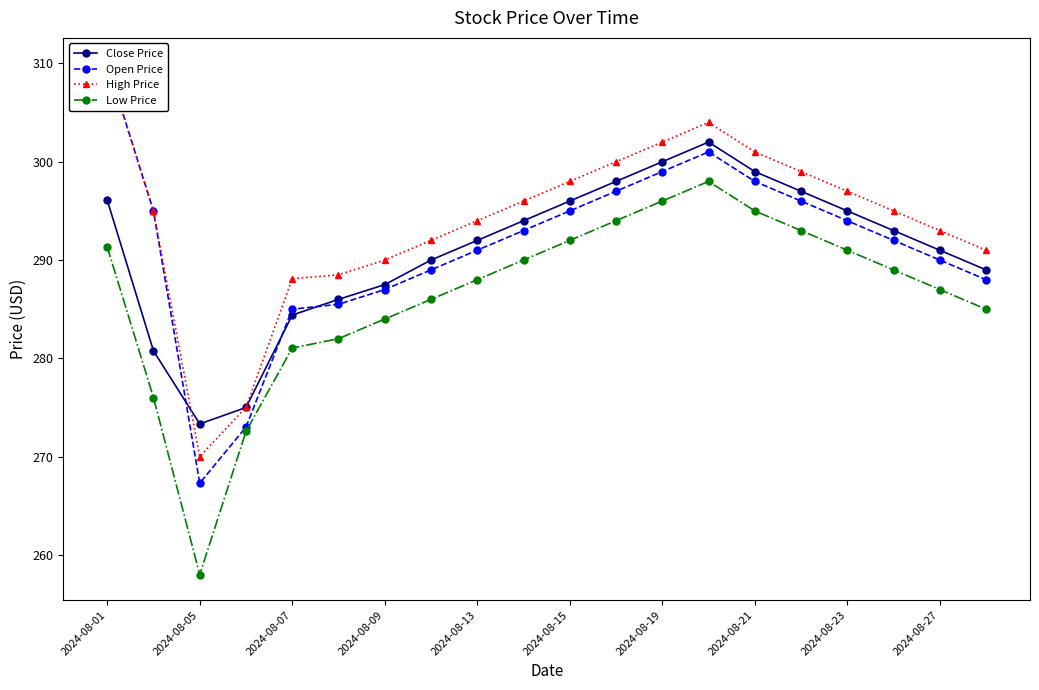

Rank the series by their maximum value, from highest to lowest.

Open Price, High Price, Close Price, Low Price